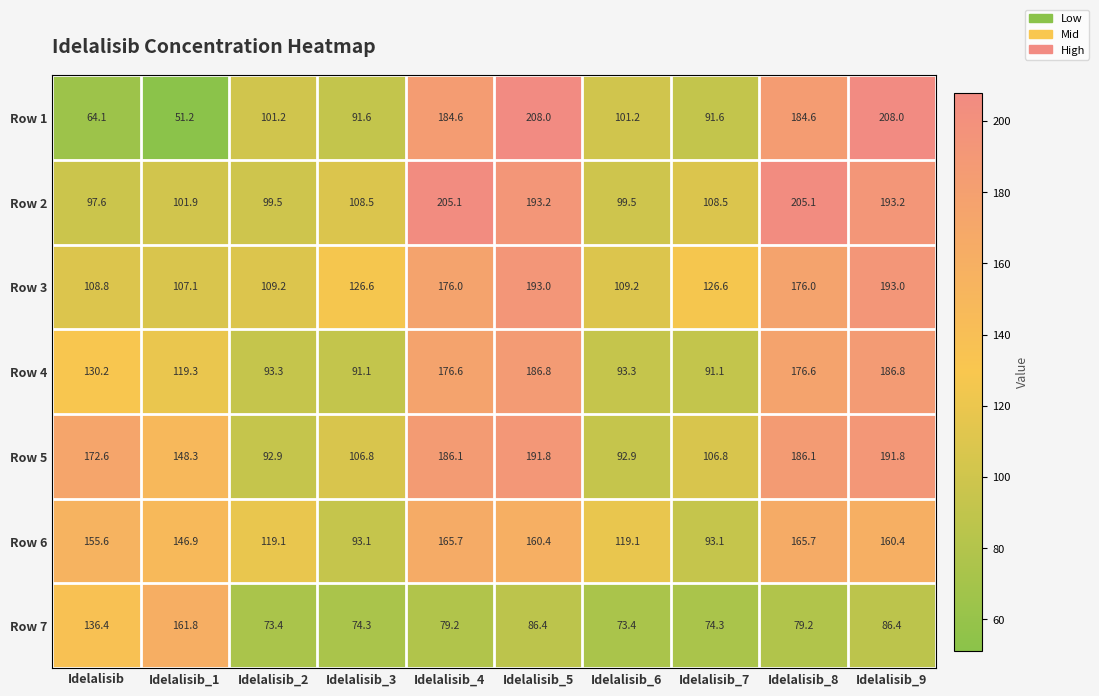

What is the approximate value of Row 6 at Idelalisib_9?

160.4